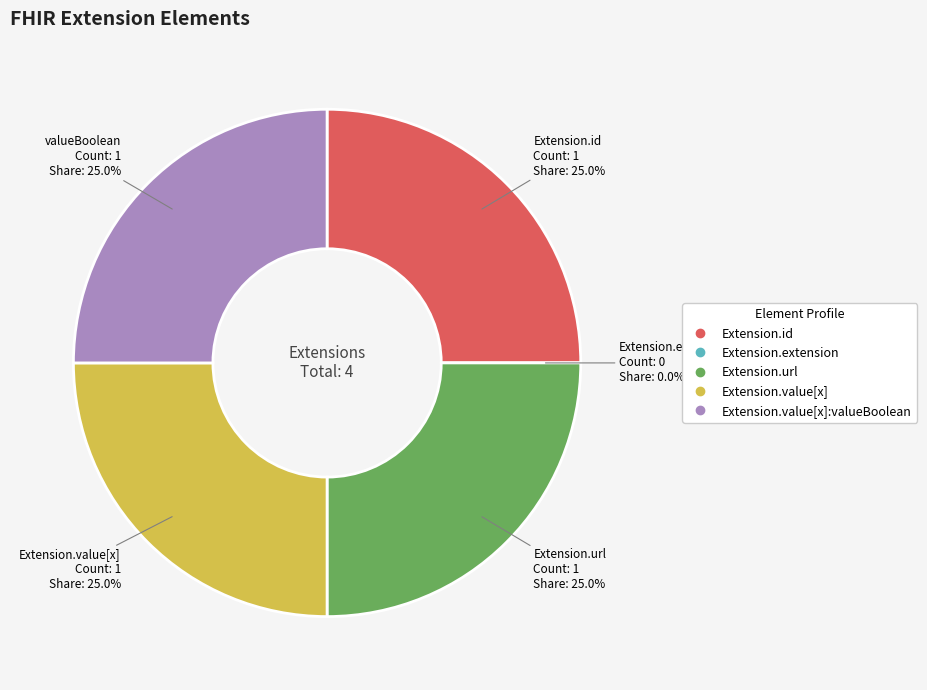

Count the number of slices in the pie.

5